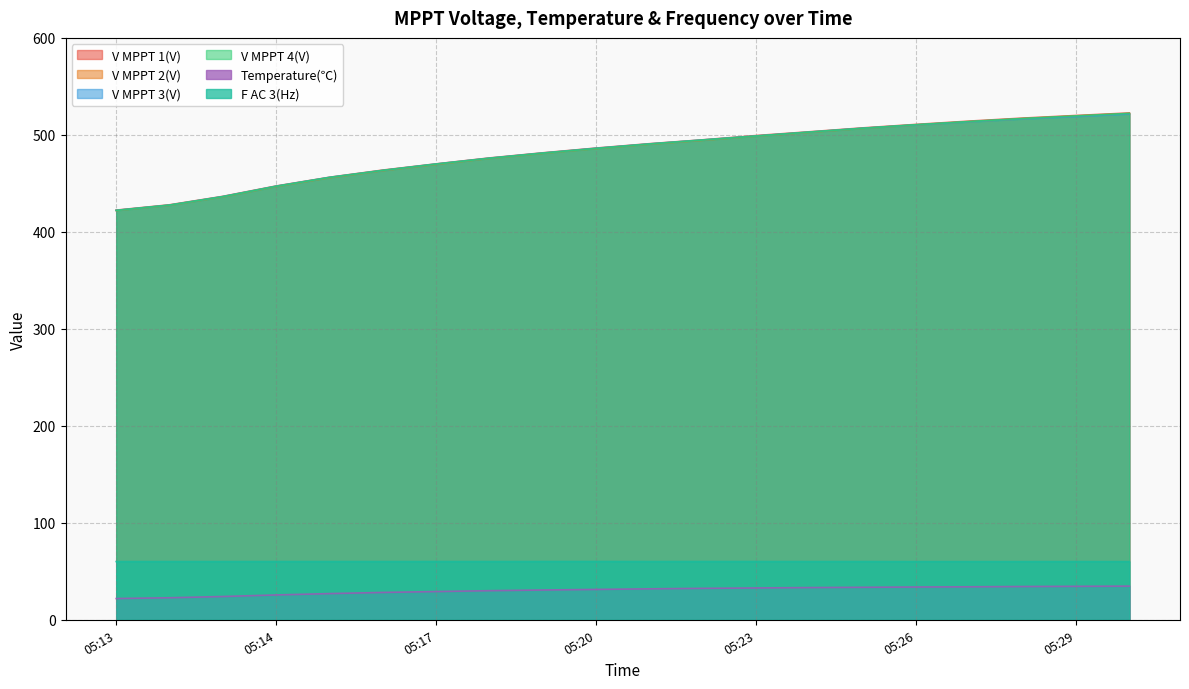

How many data points in V MPPT 2(V) are above 490?

10